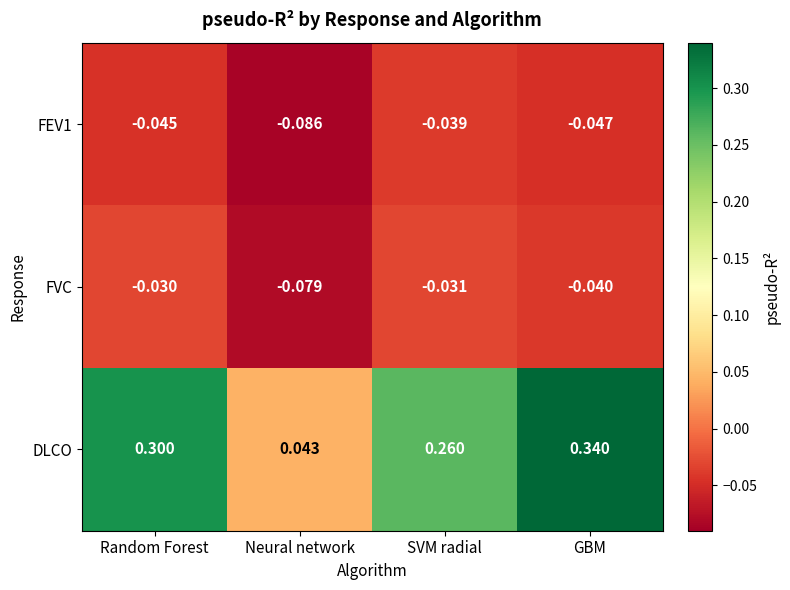

Which series has the widest spread of values?

DLCO